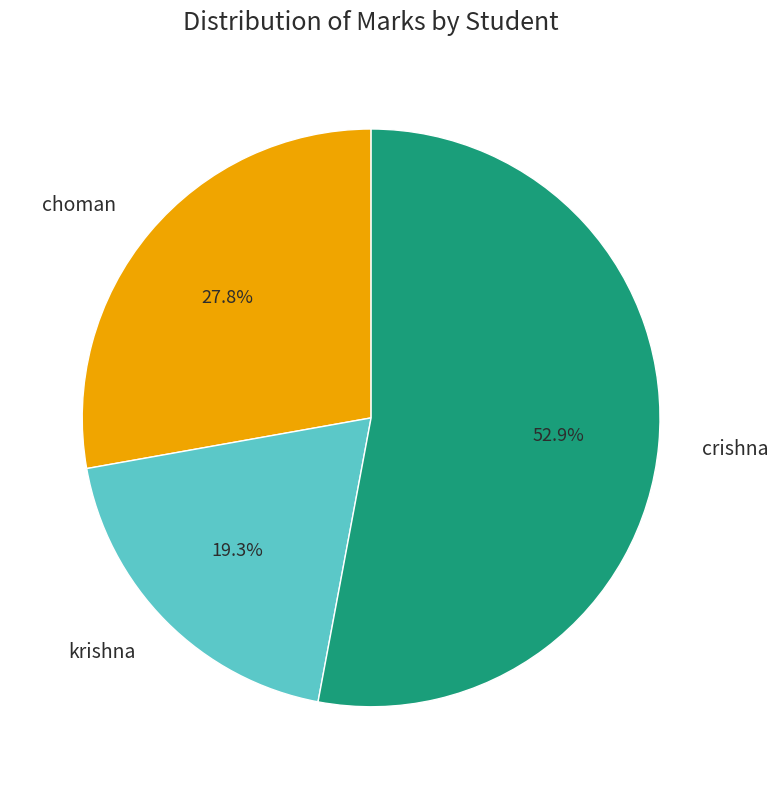

To the nearest percent, what is the average slice percentage?

33%